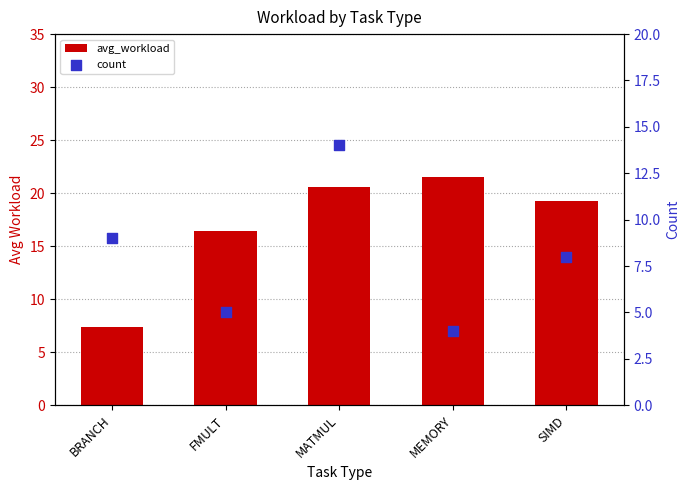

At how many categories does at least one series exceed 10?

4